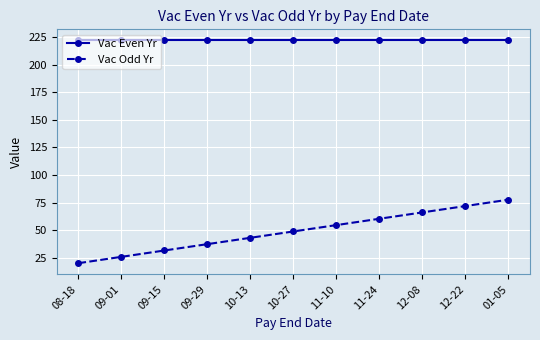

True or false: Vac Even Yr and Vac Odd Yr cross at least once.

False